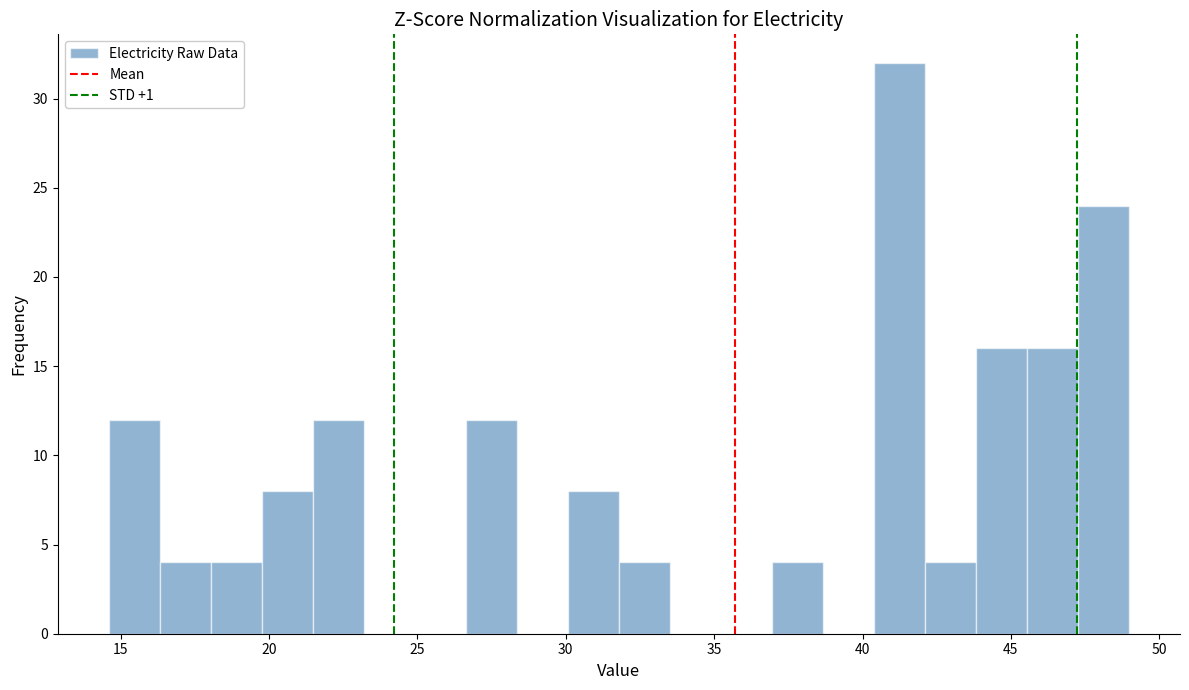

Around what value on the x-axis is the tallest bar? Give the approximate position of its centre, as read against the axis.

41.0